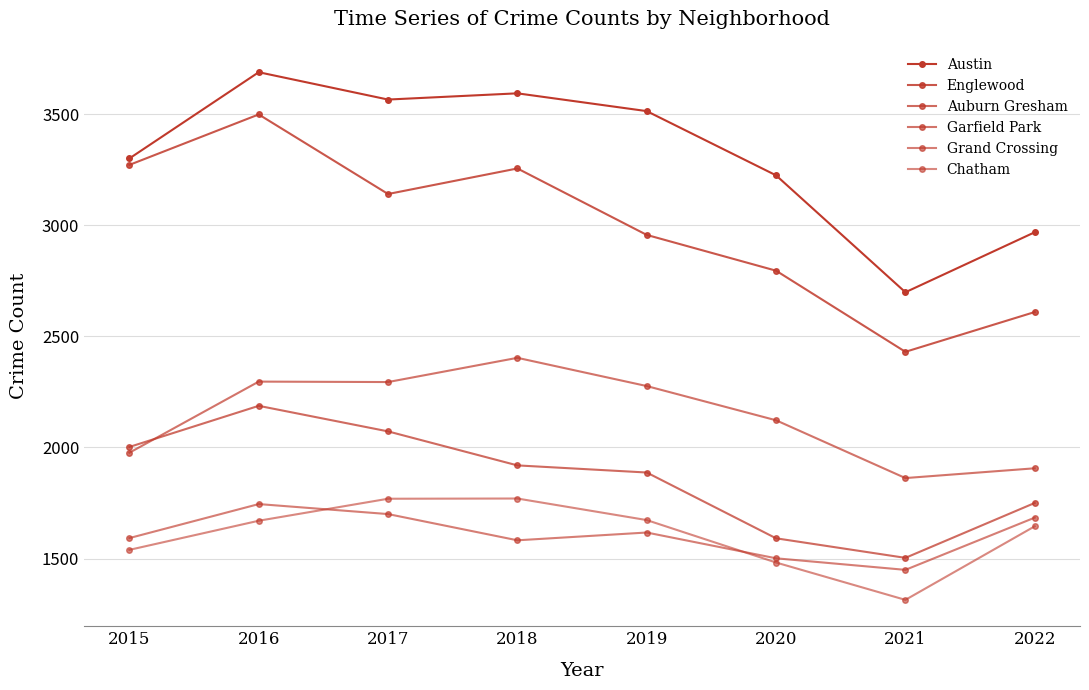

What is the spread (max minus min) of values at 2021?

1384